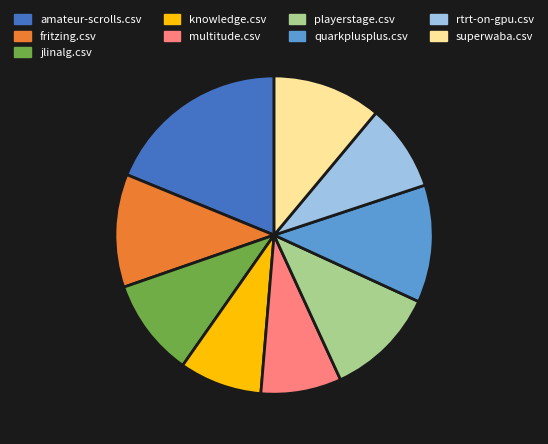

Which category has the biggest portion of the pie?

amateur-scrolls.csv